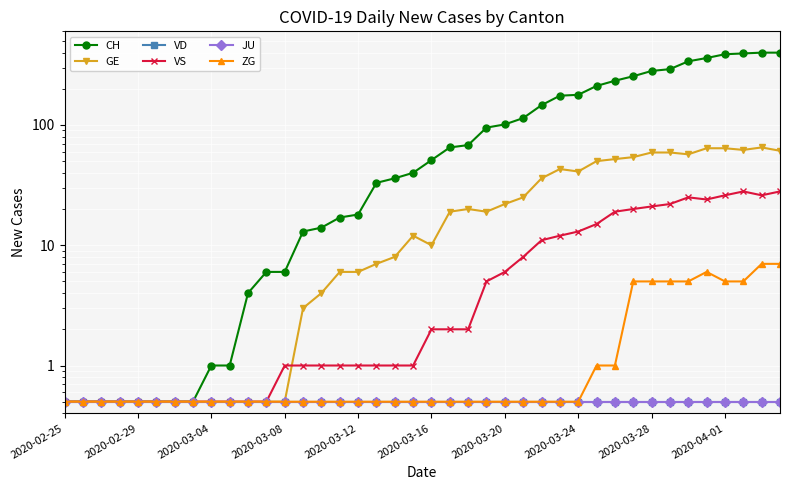

What is the greatest value displayed?

399.0